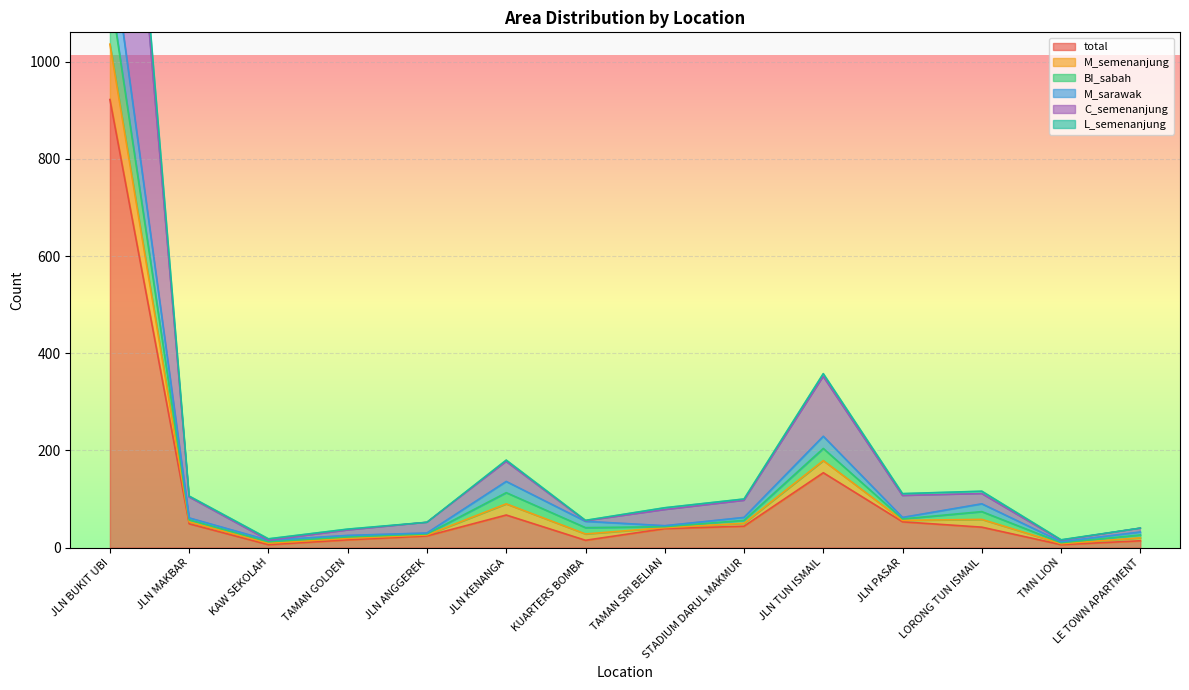

Count the number of data series in this chart.

6